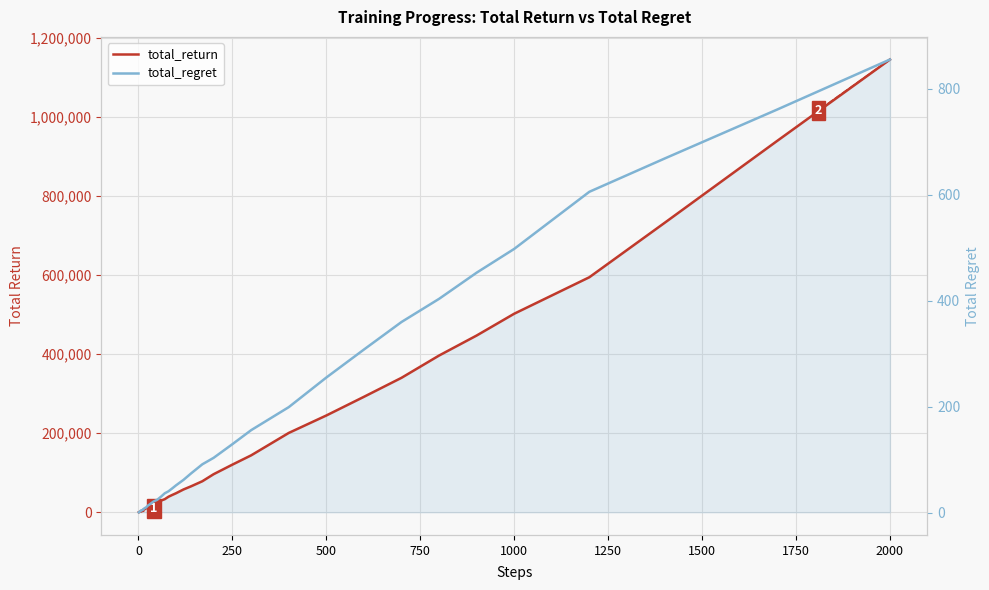

How many lines are shown in the chart?

2